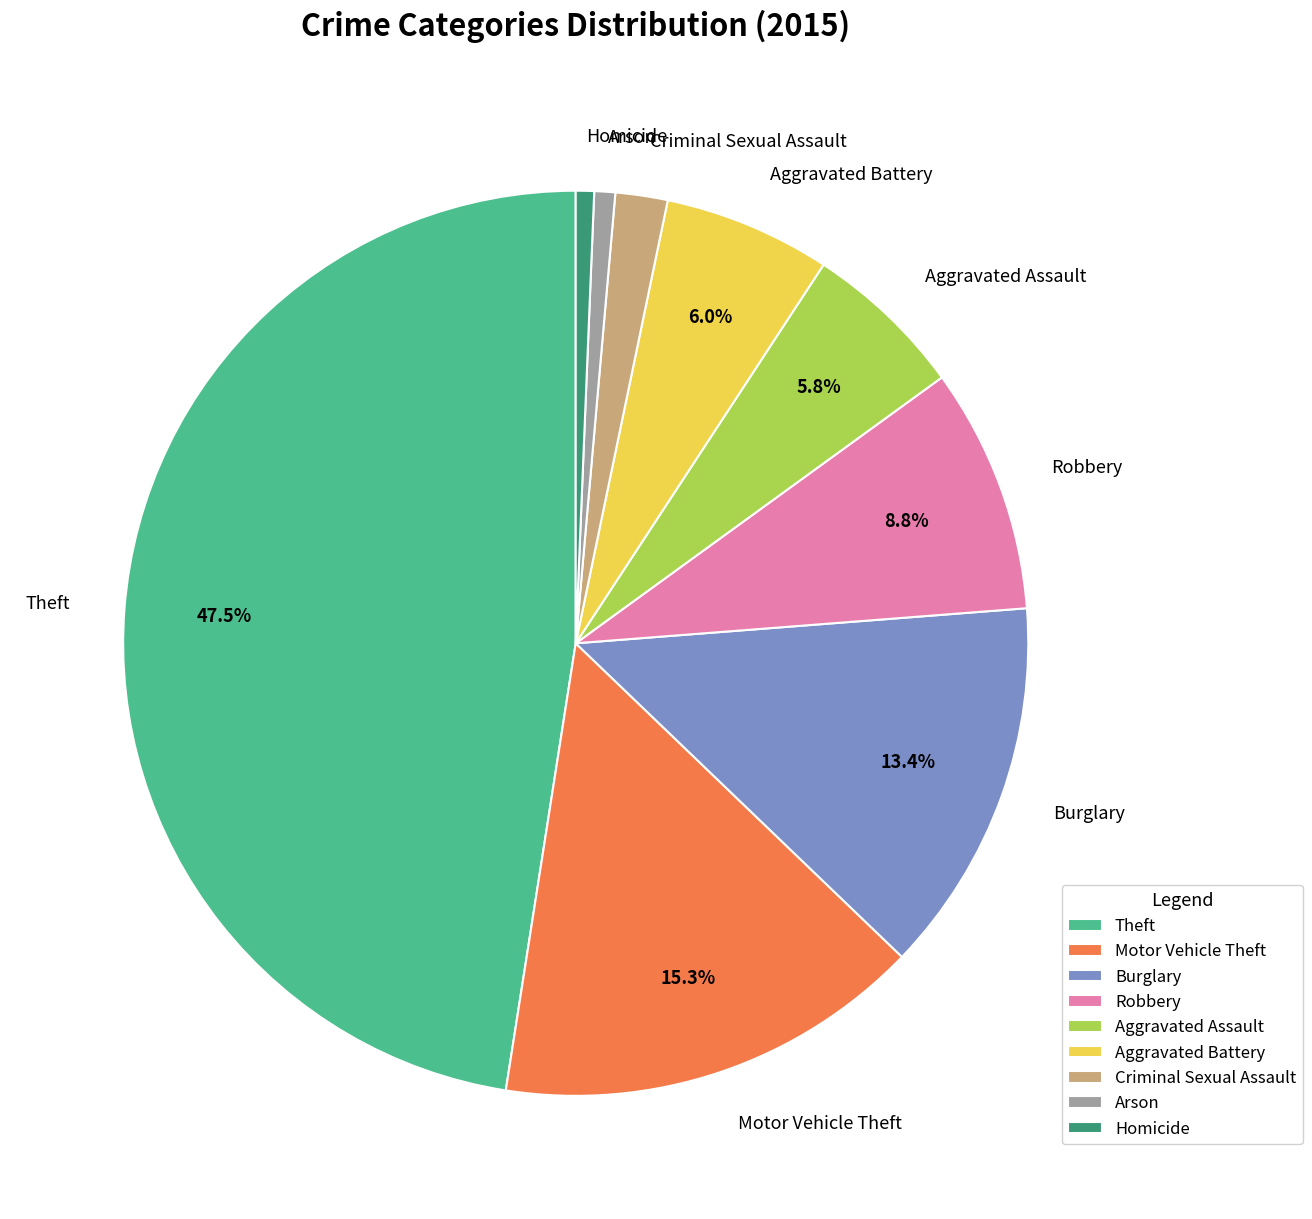

How many slices are in this pie chart?

9